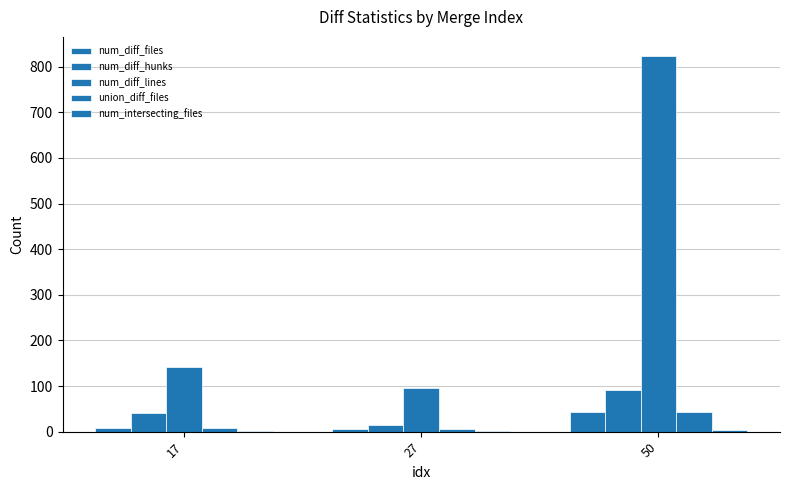

Are the bars horizontal?

No